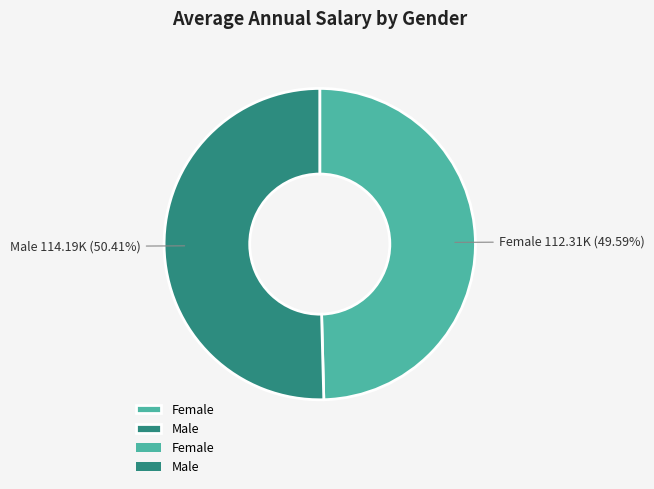

To the nearest percent, what is the combined percentage of Male and Female?

100%